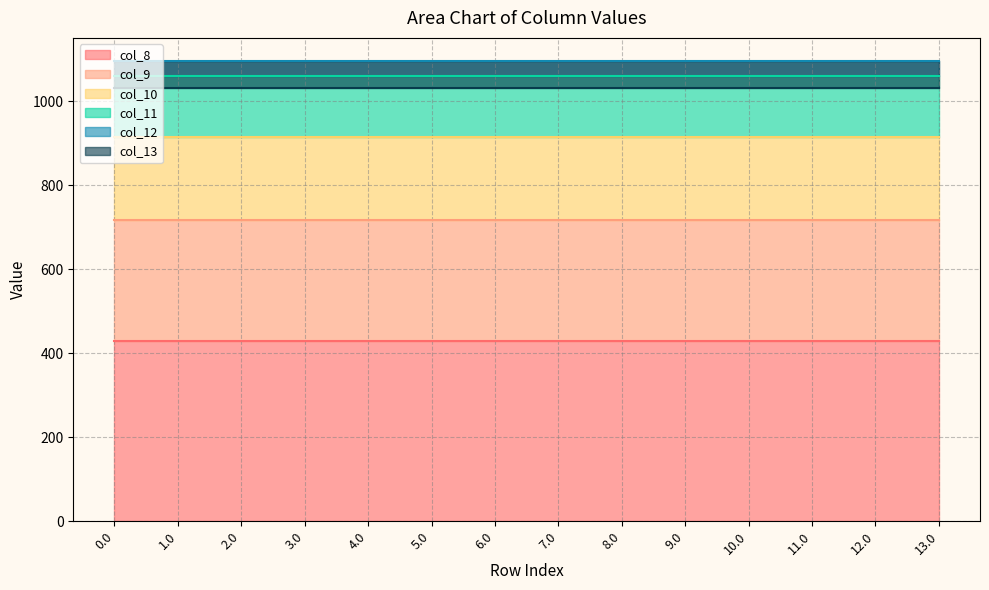

True or false: col_12 has more than 0 interior local peaks.

False